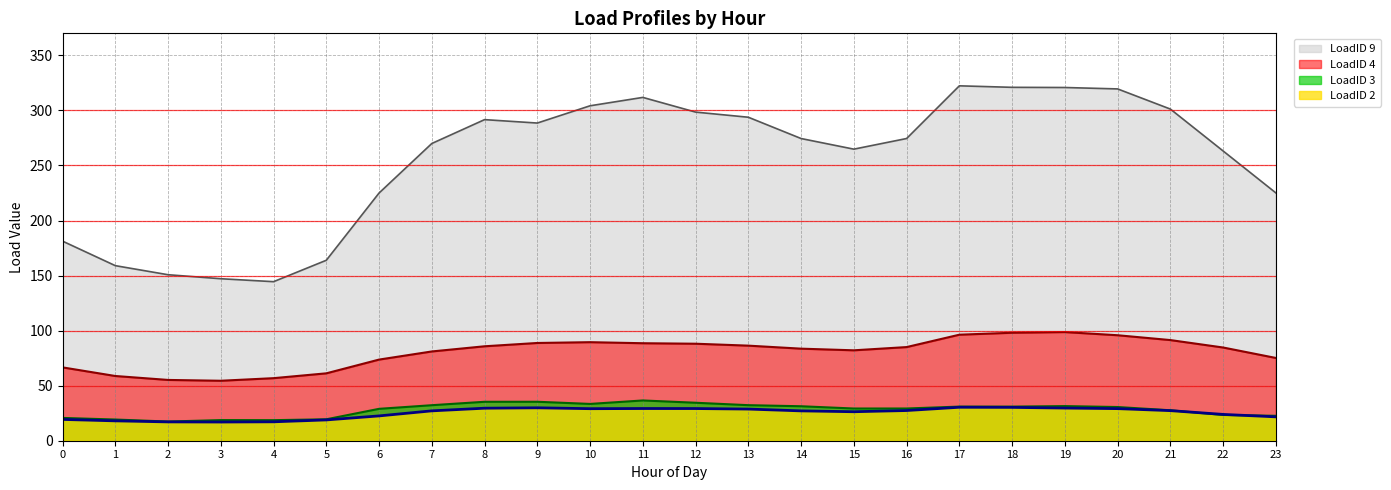

What is the highest value of the LoadID 3 series?

36.6